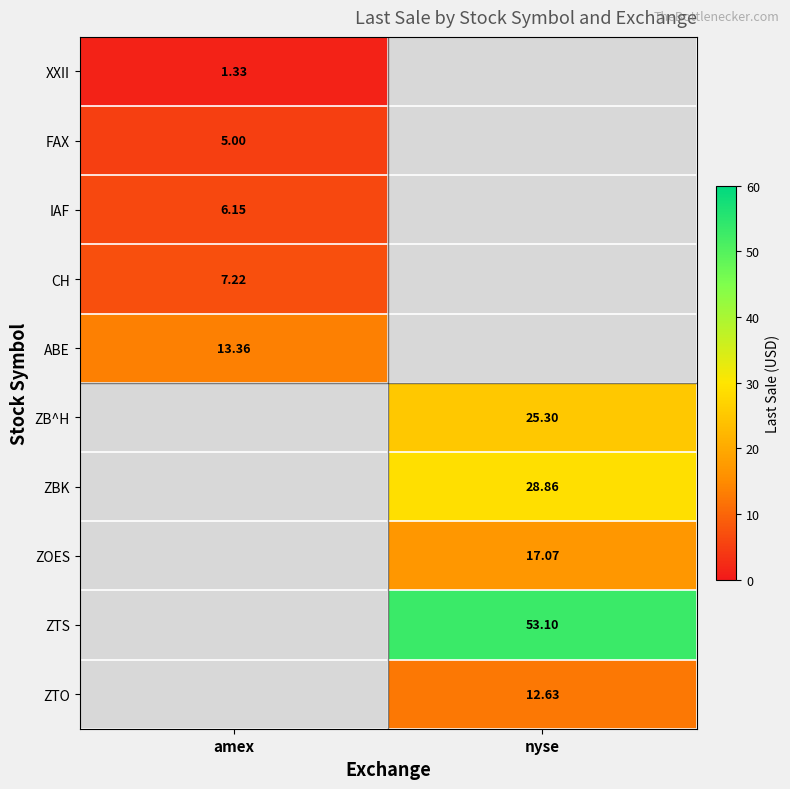

Is the value of ZTS at nyse greater than the value of ABE at amex?

Yes